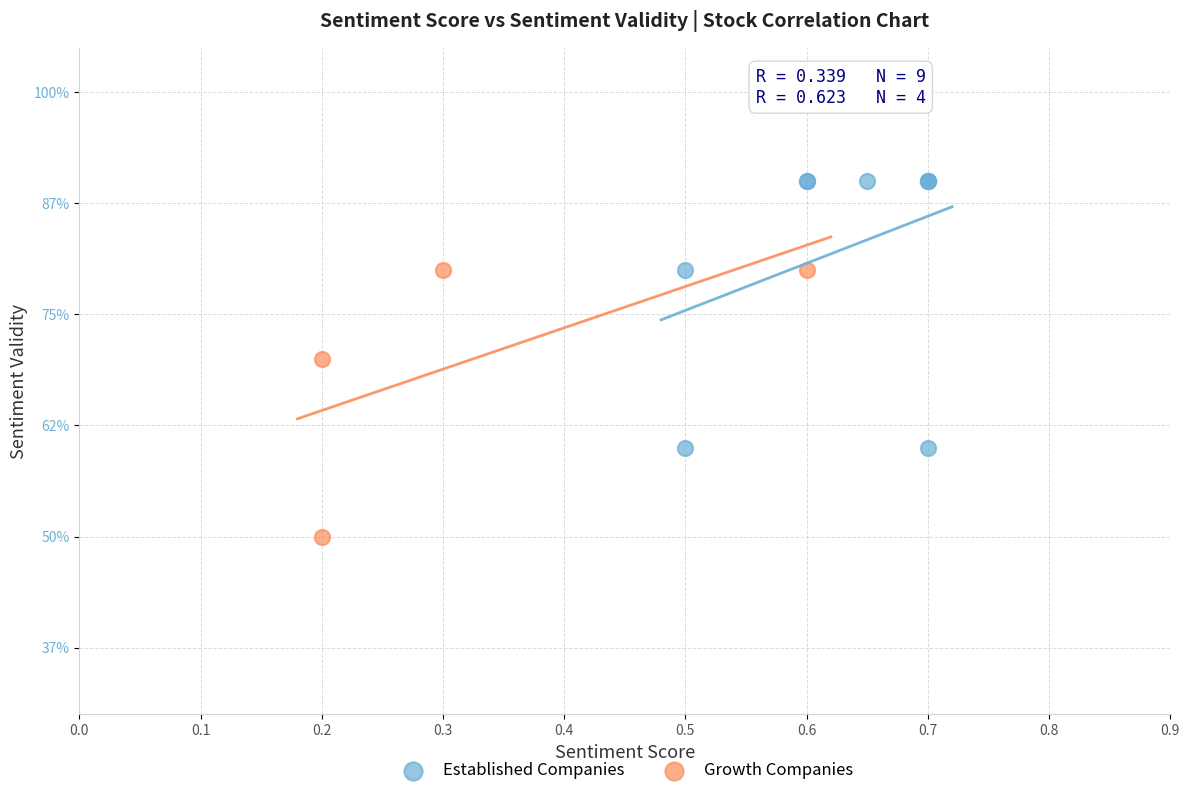

Which series reaches the maximum Y coordinate?

Established Companies